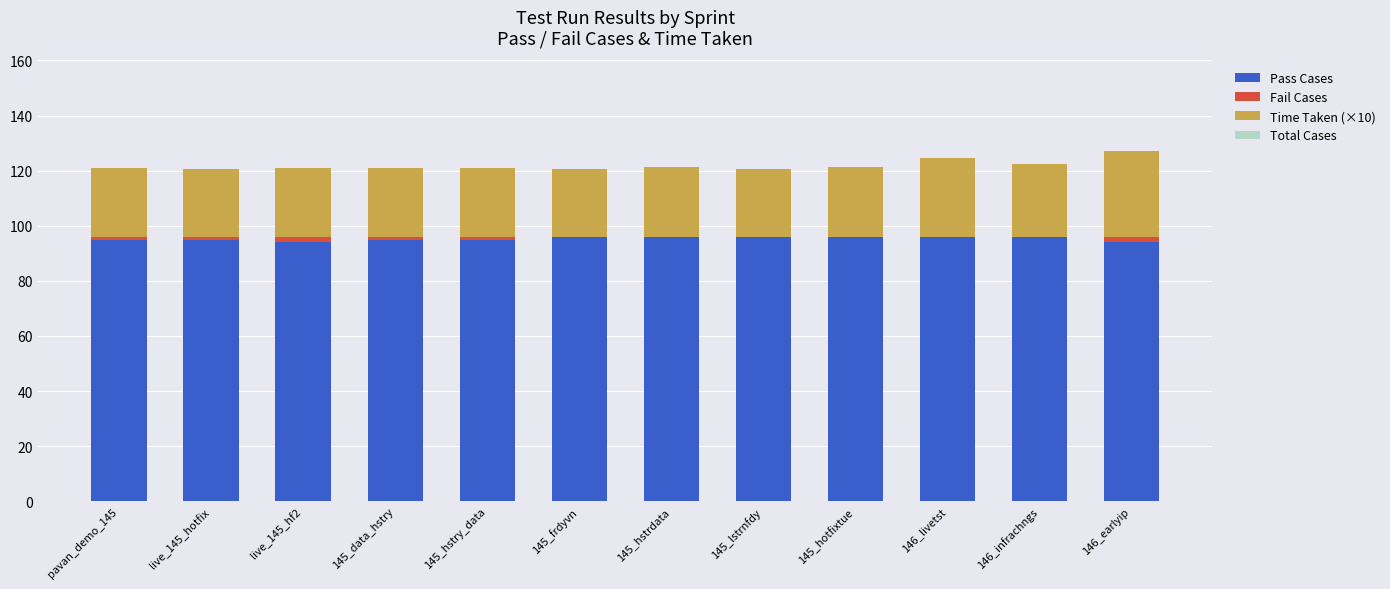

The value of Pass Cases at 145_data_hstry is 129.3. True or false?

False